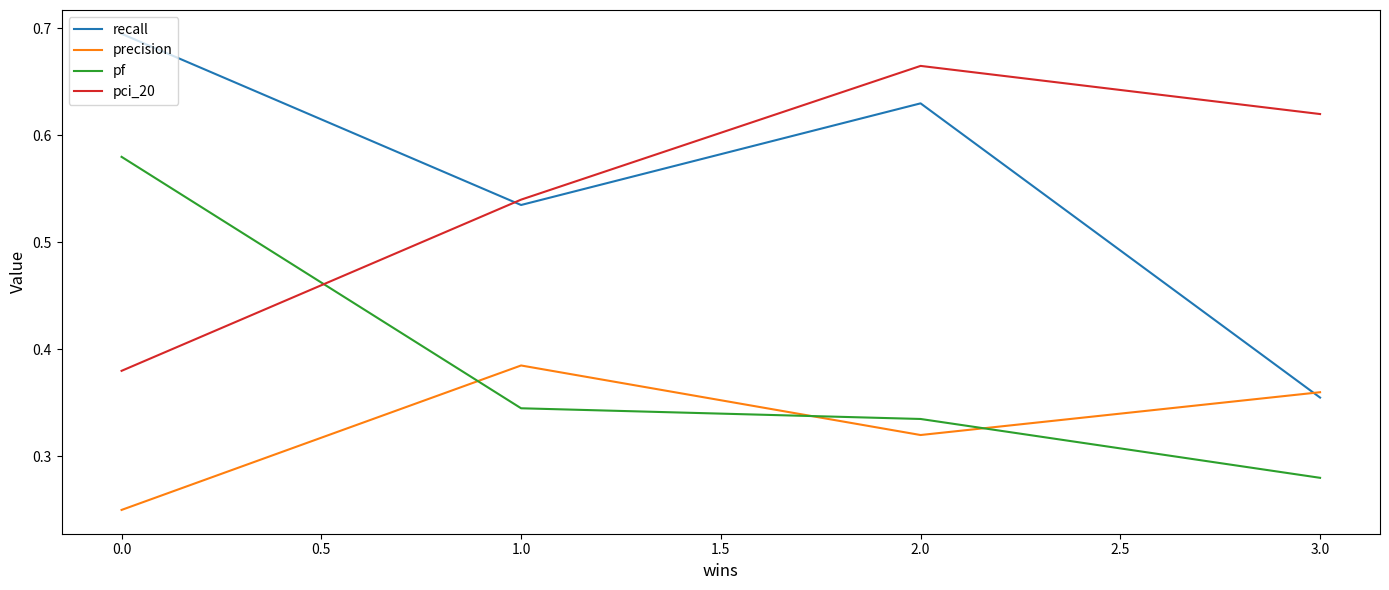

What position from the right is 0.0?

4